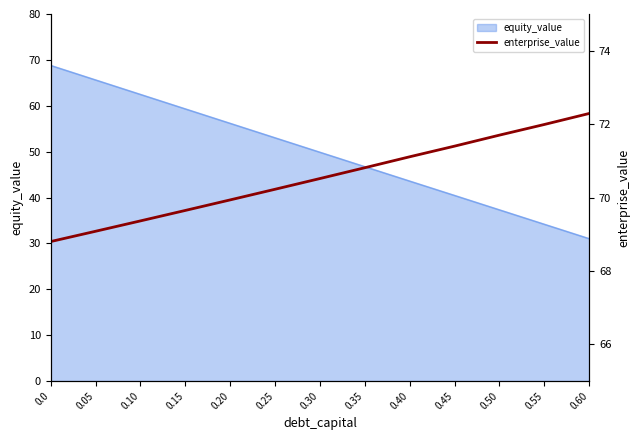

The chart shows a value of 70.8 at 0.35. True or false?

True